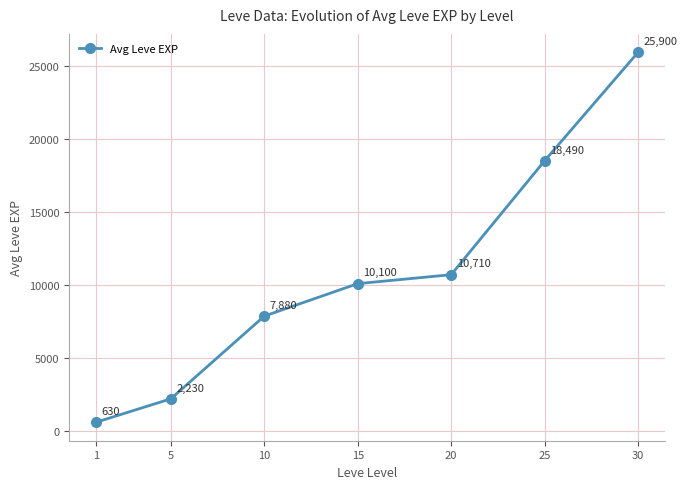

What is the maximum value shown in the chart?

25900